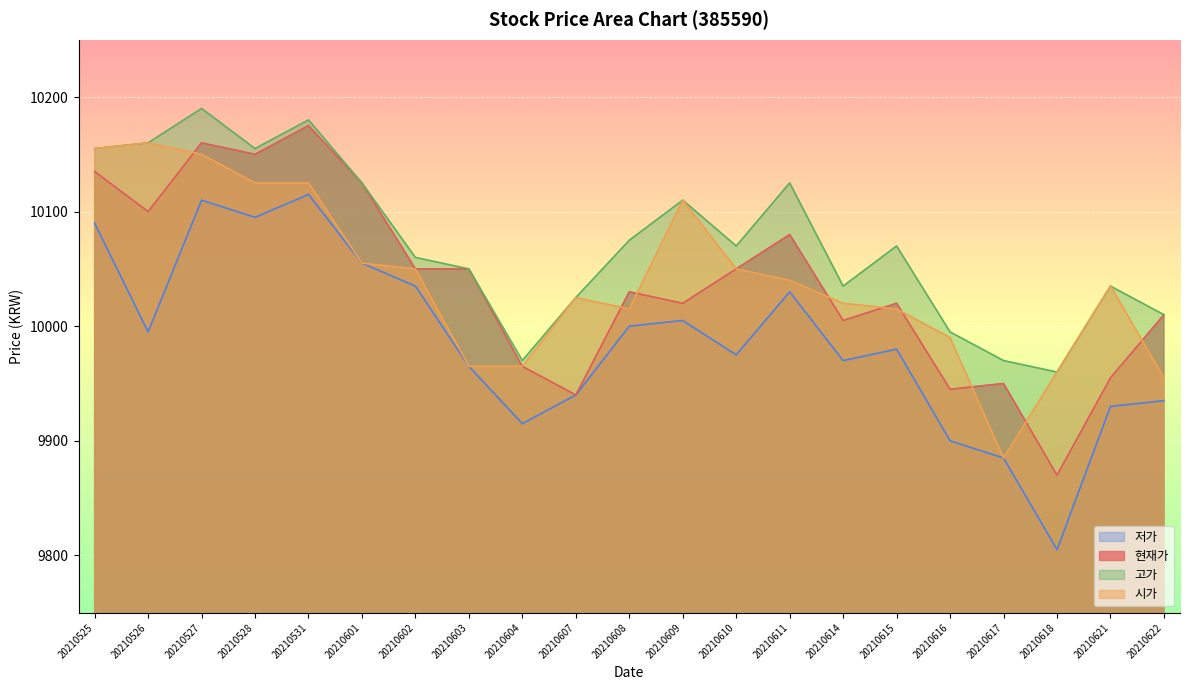

Where is 시가 nearest to the value 10022?

20210614